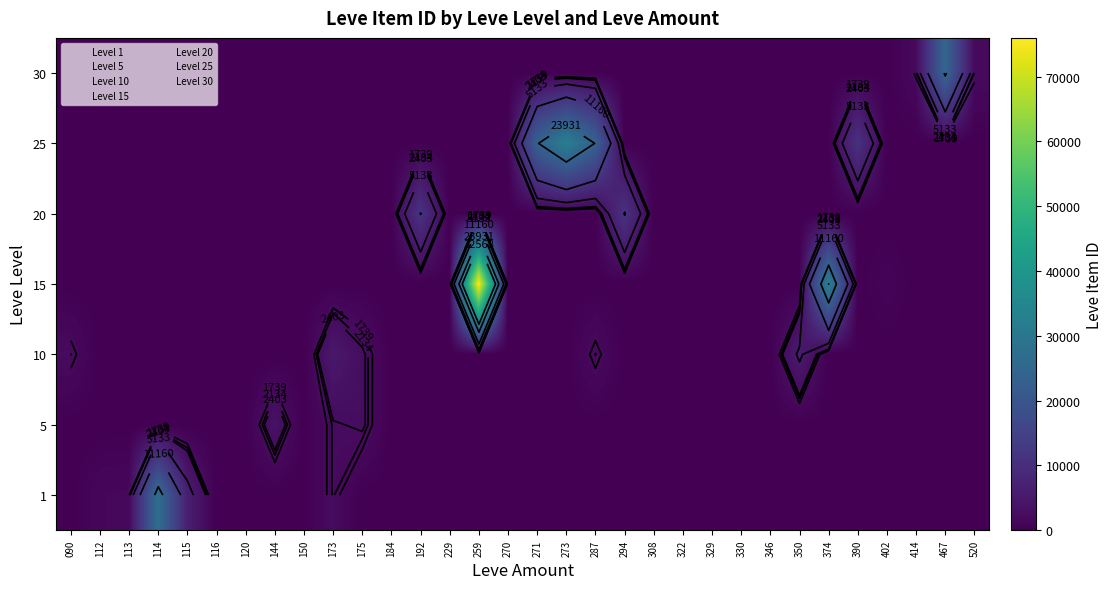

True or false: 25 has a value of 15570 at 374.

False